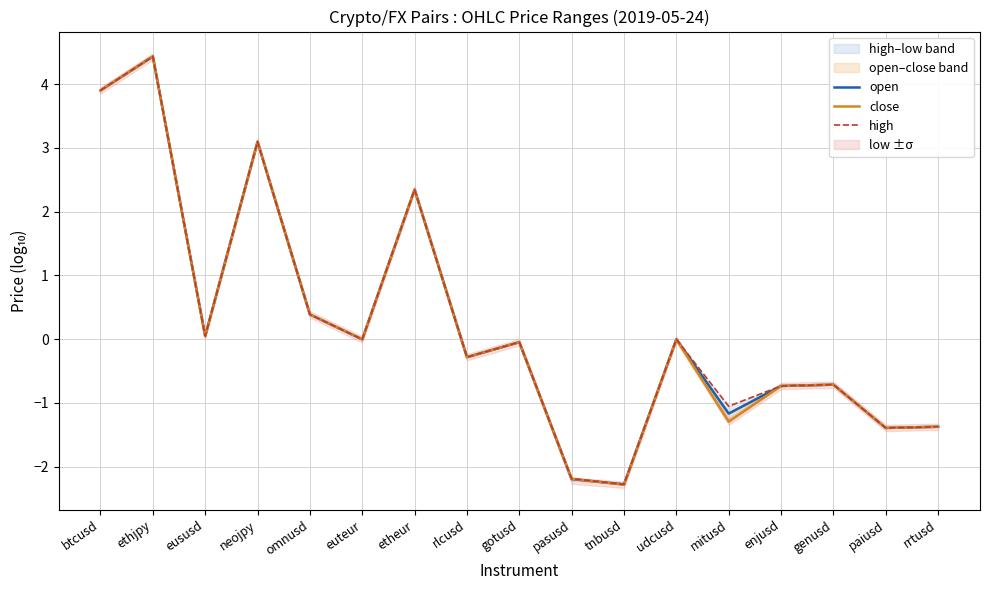

What value does the open series have at btcusd?

3.9